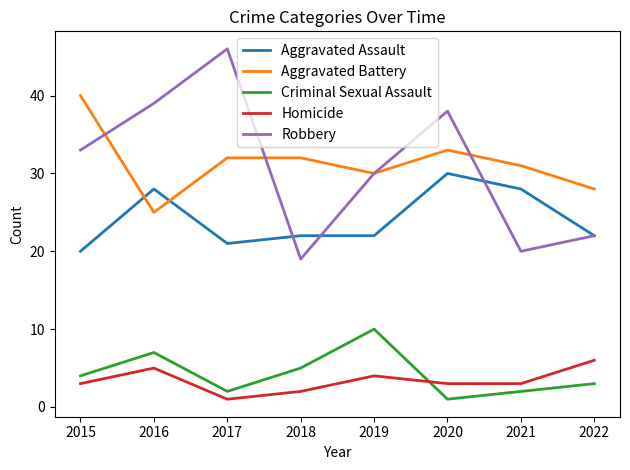

Is the value of Homicide at 2020 greater than the value of Aggravated Battery at 2018?

No